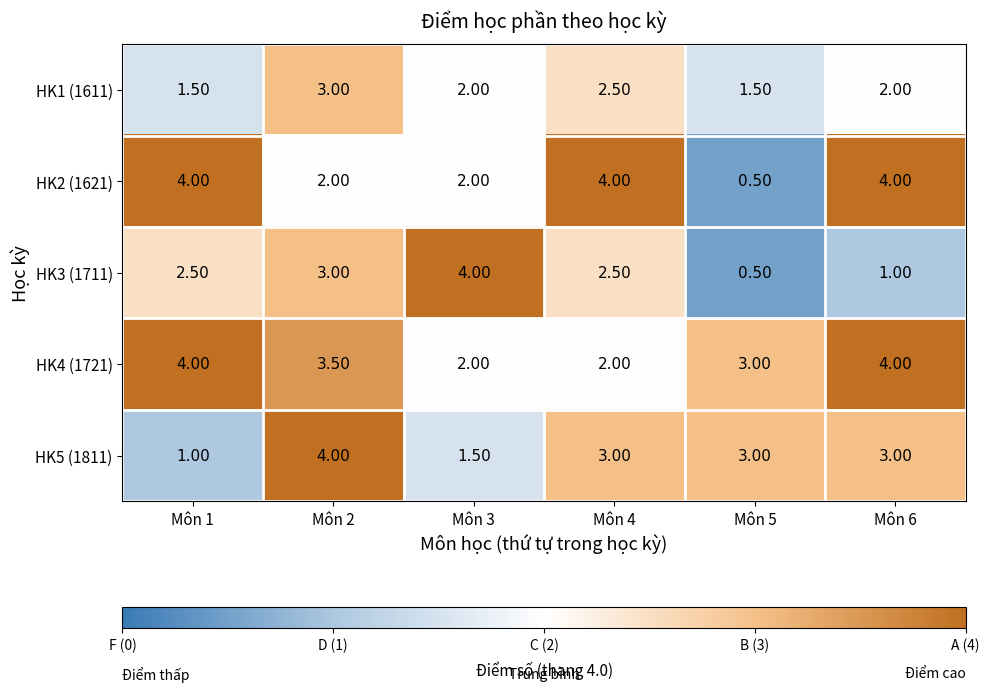

What is the difference between the maximum and minimum values in the HK2 (1621) series?

3.5